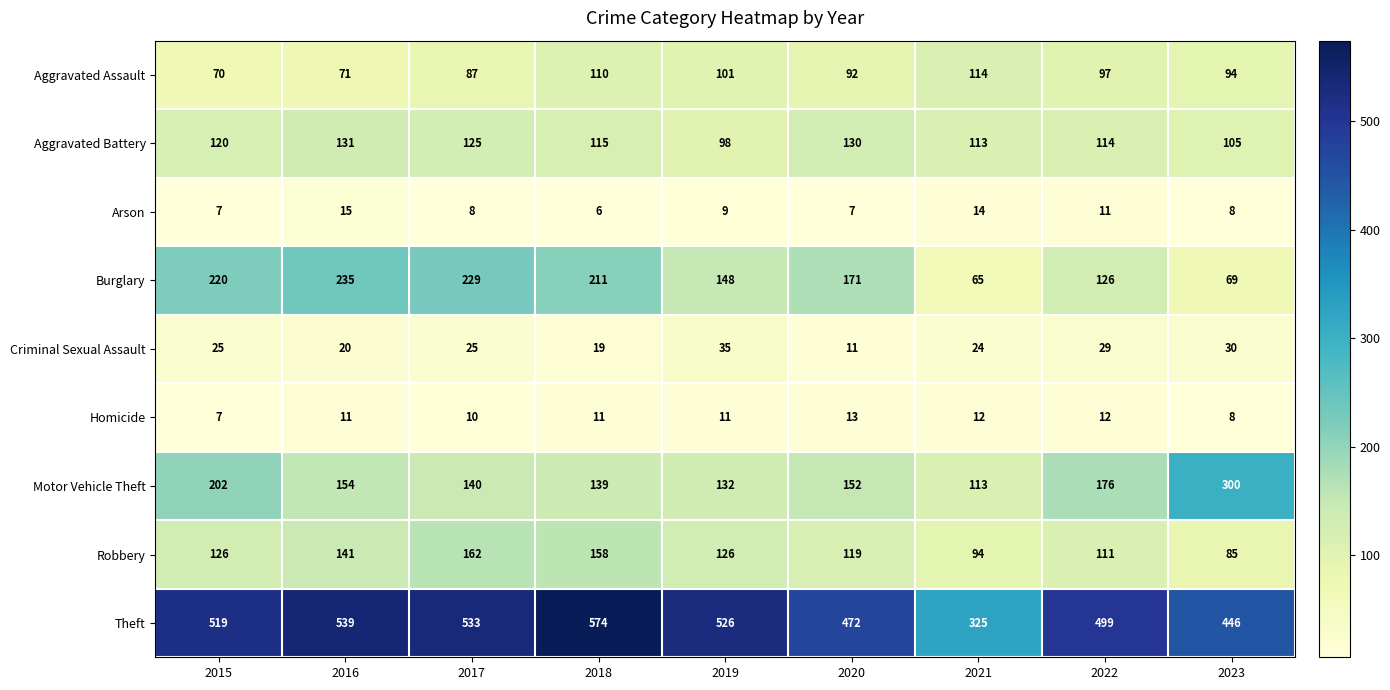

At which label is Aggravated Assault closest to 92?

2020